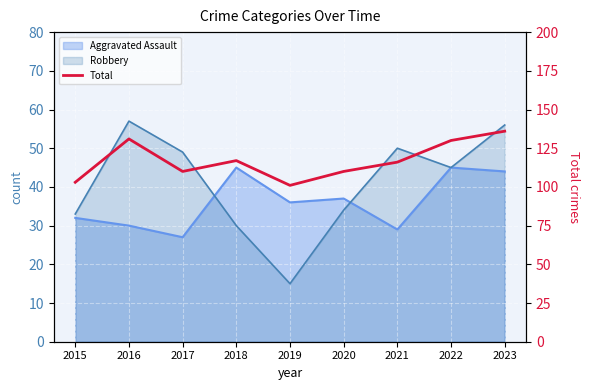

Where is the first local maximum?

2016